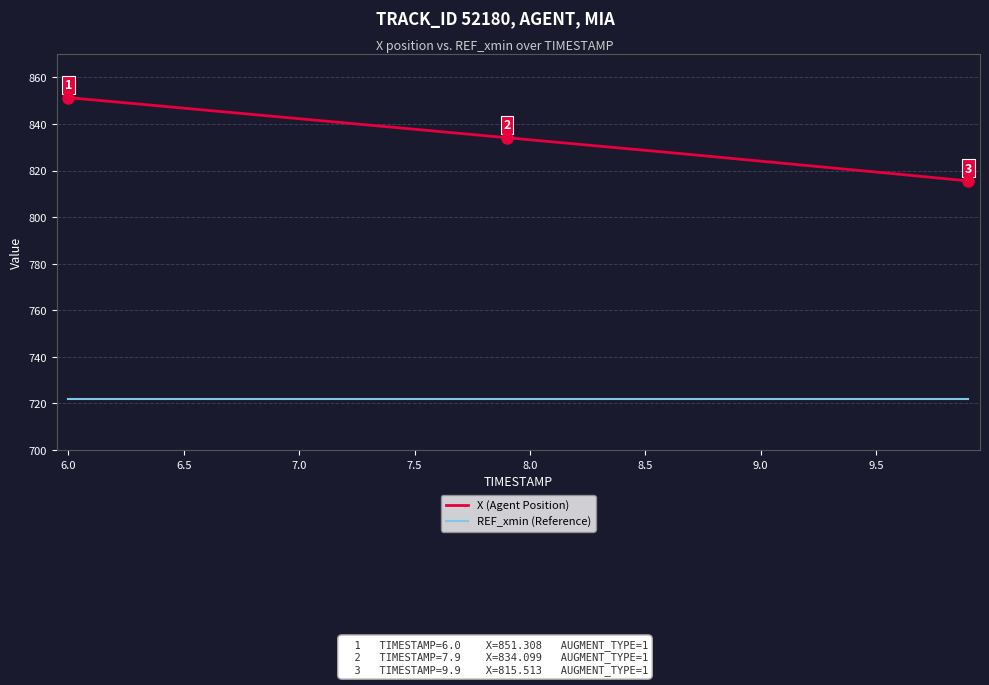

What is the highest value of the REF_xmin (Reference) series?

721.9